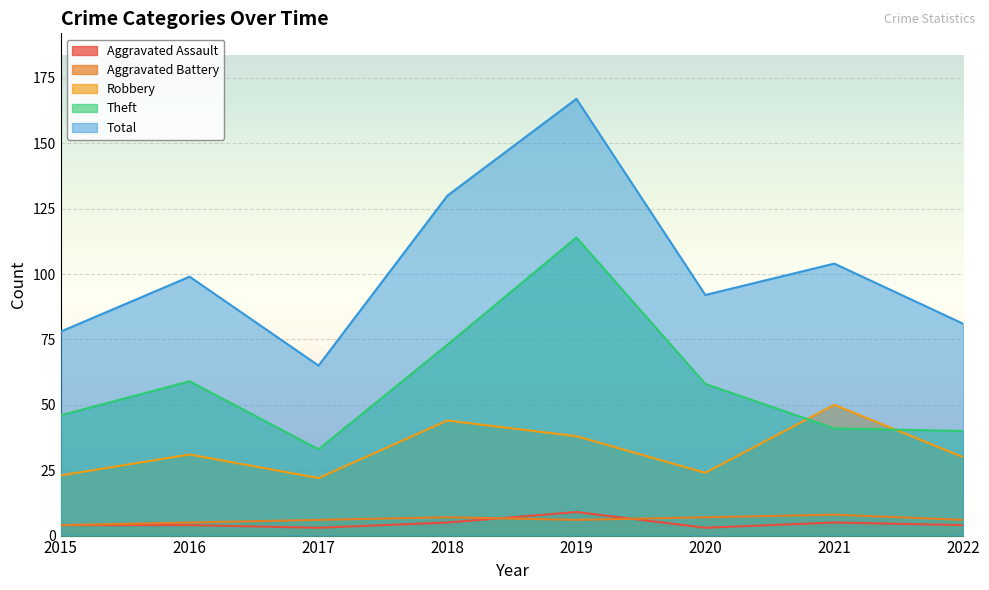

What is the value of the Robbery point at the 8th from the left?

30